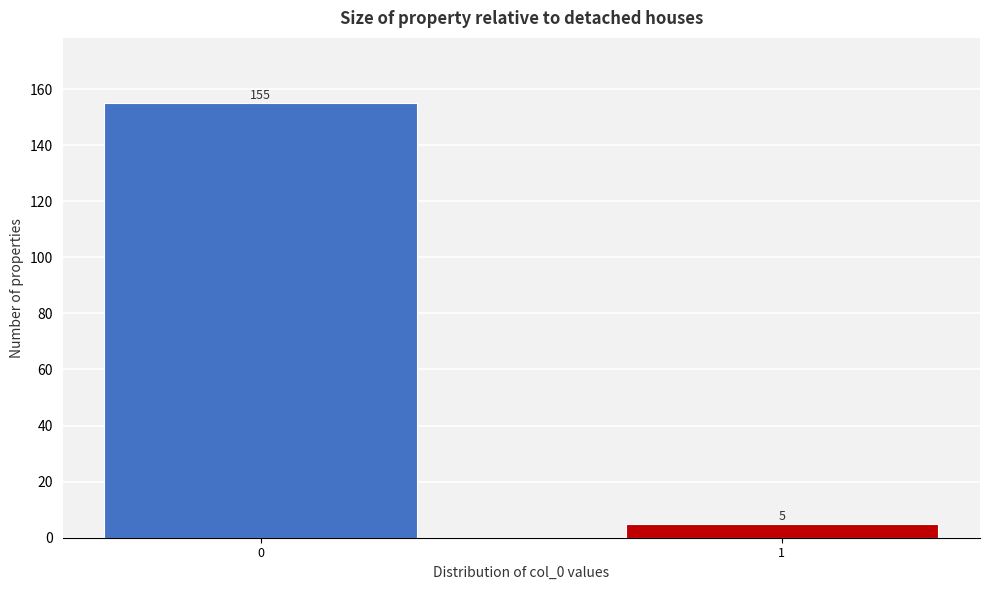

Reading left to right, what are all the values shown in this chart?

0=155	1=5